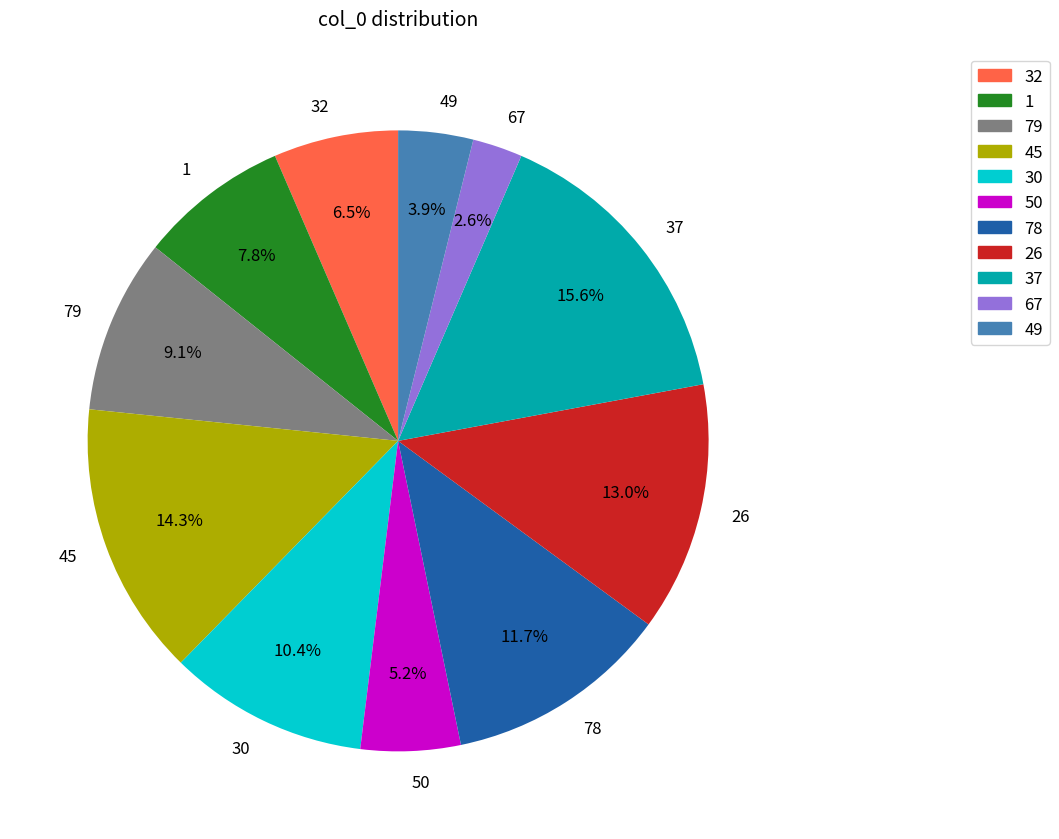

Approximately how many times larger is the value at 30 compared to 50?

2.0